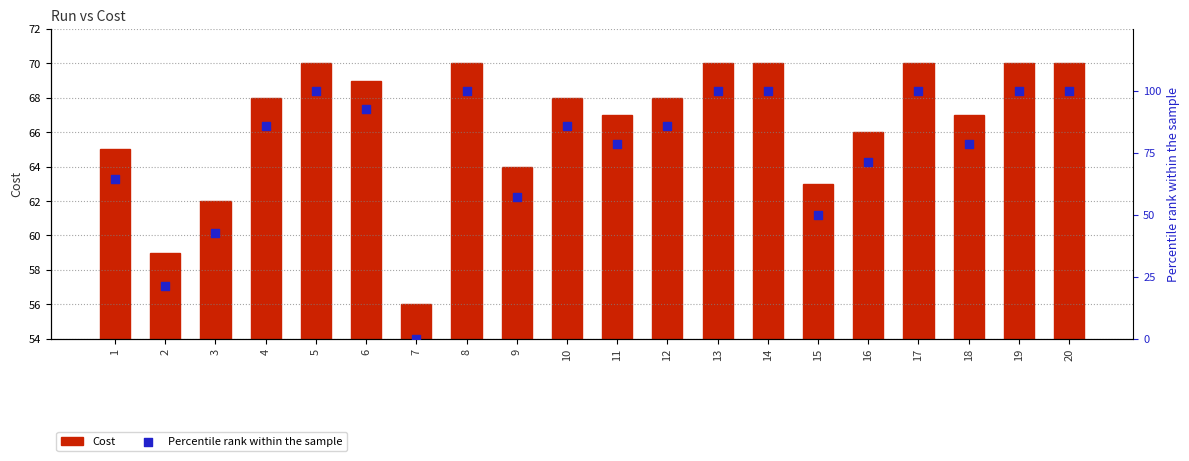

At how many categories does at least one series exceed 86?

8